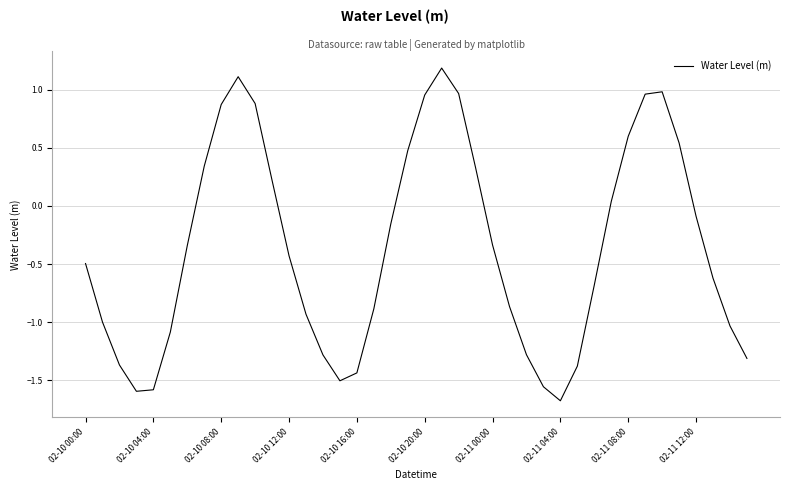

What is the smallest value displayed?

-1.7